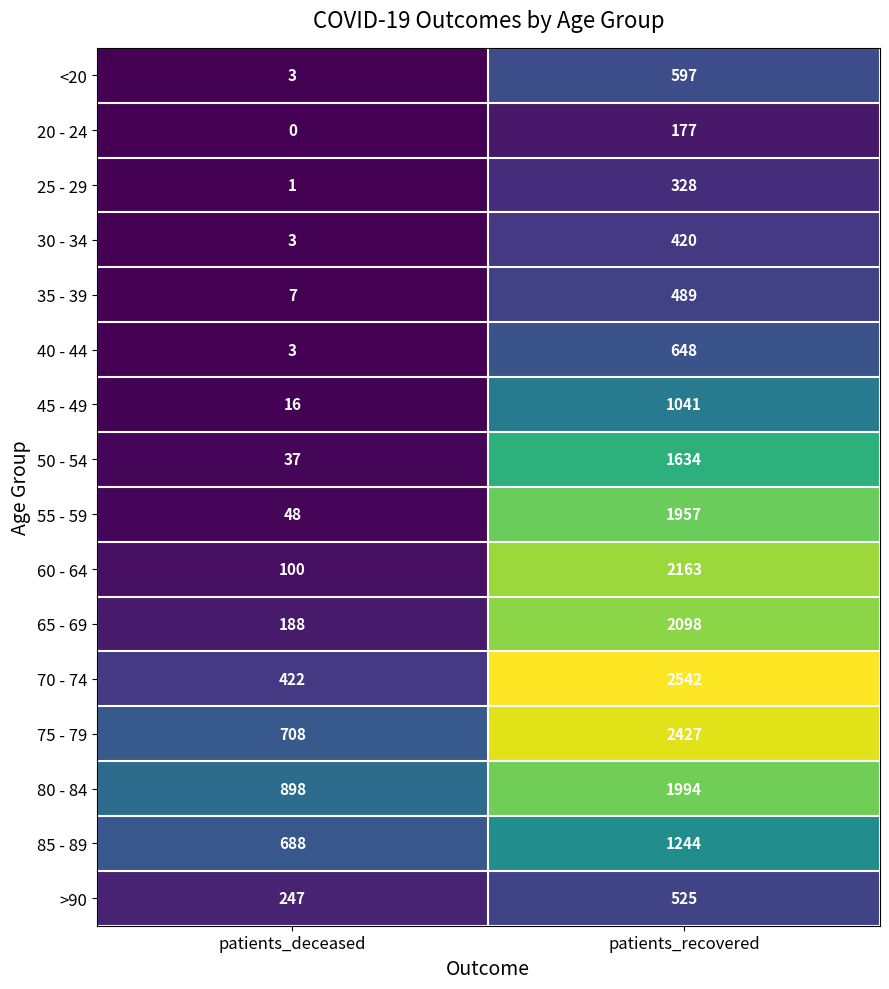

Where is 20 - 24 nearest to the value 88?

patients_deceased